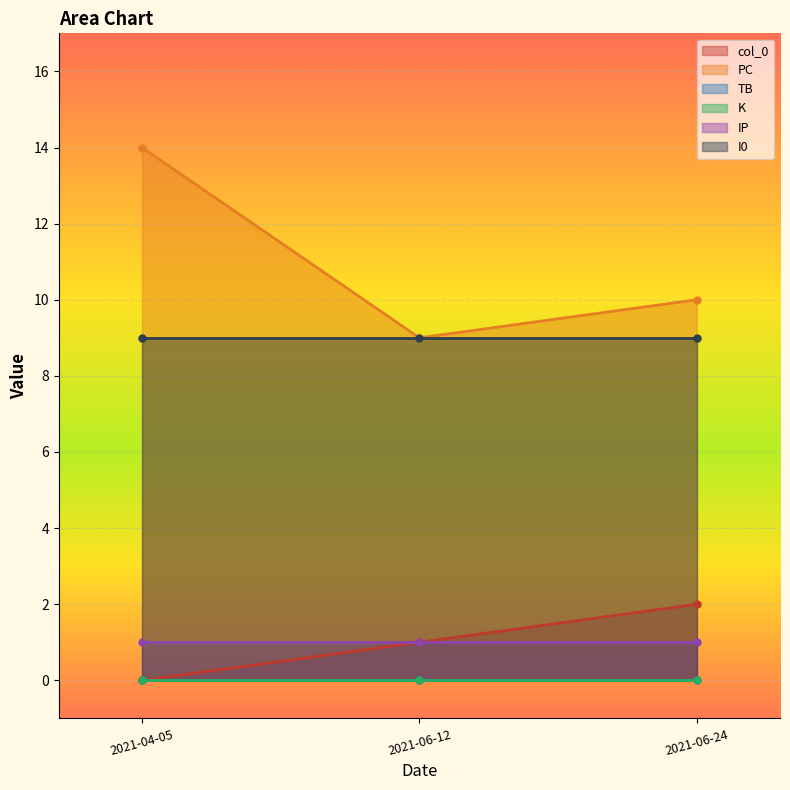

At which category is the sum across all series the highest?

2021-04-05